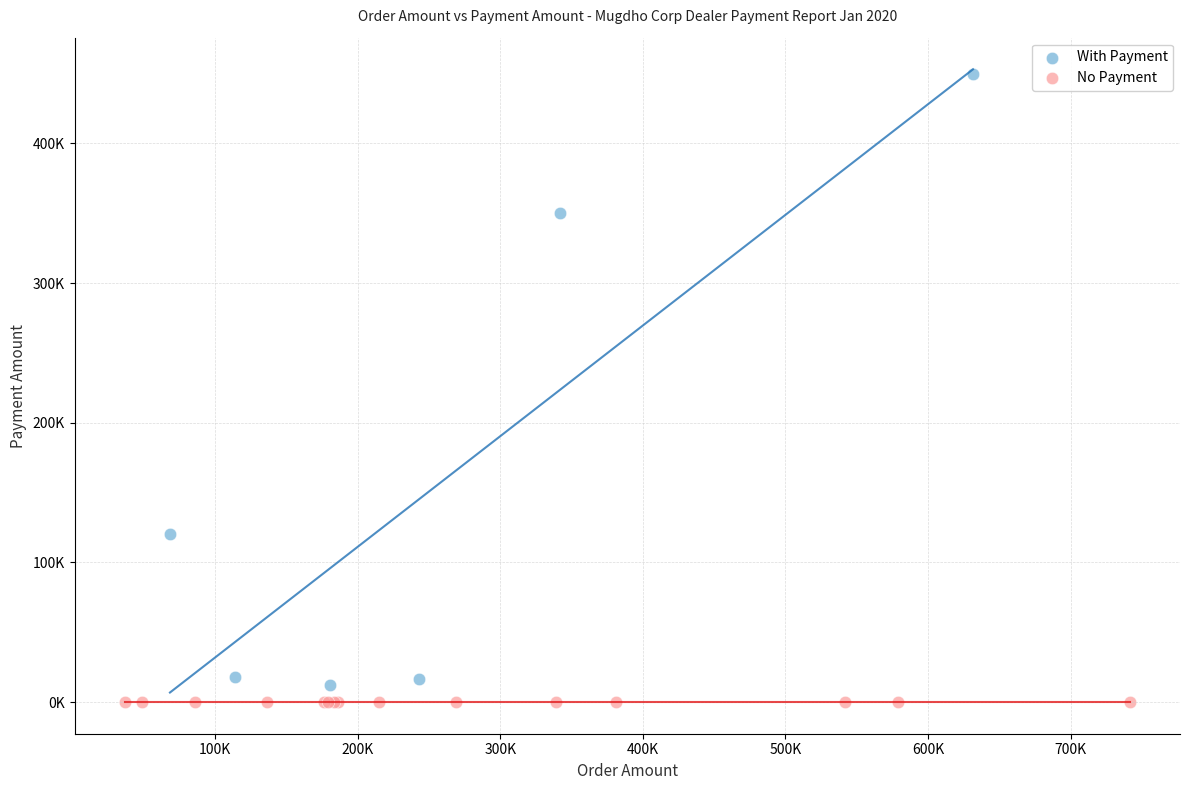

Which series contains the lowest Y value?

No Payment